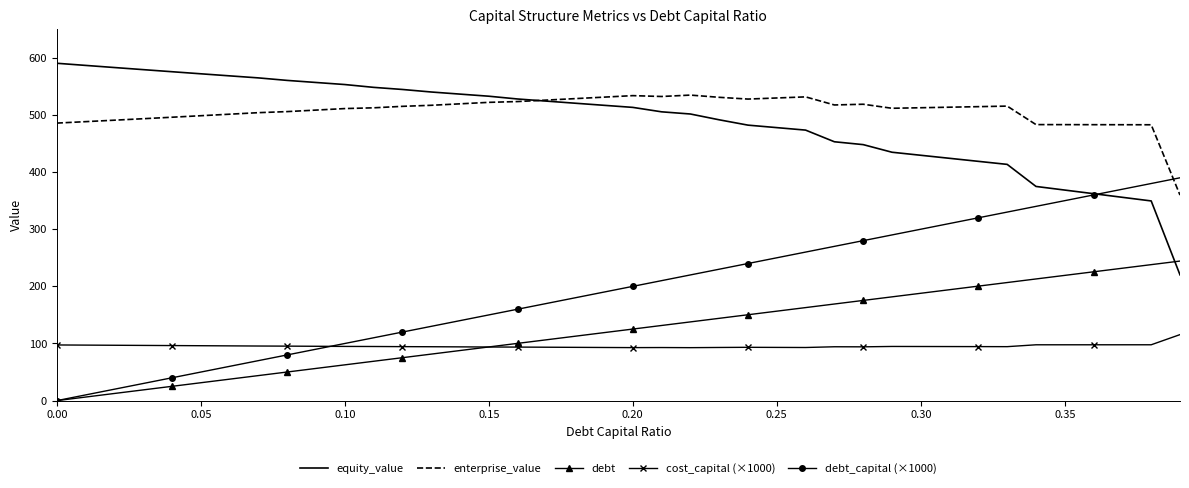

Which series ends up on top after the final intersection of equity_value and debt_capital (×1000)?

debt_capital (×1000)